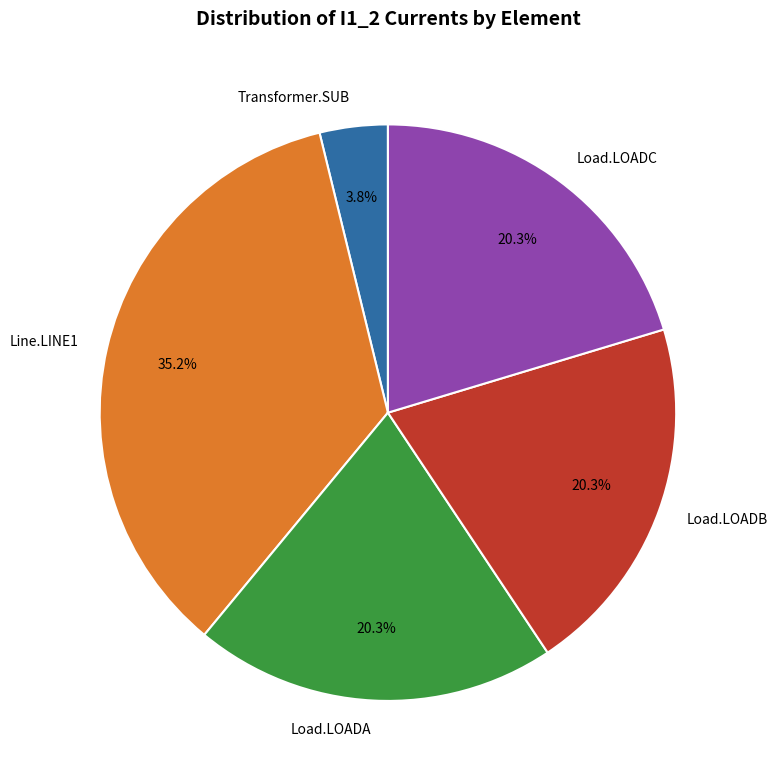

To the nearest percent, what percentage of the pie is Transformer.SUB?

4%